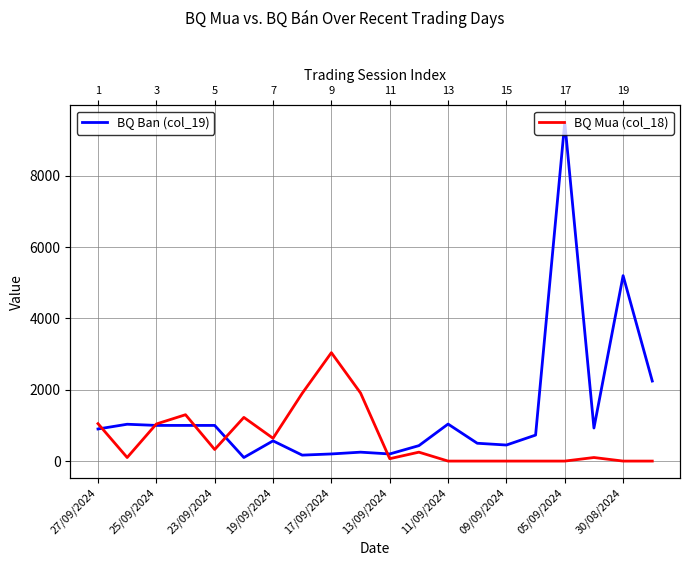

How many times do BQ Ban (col_19) and BQ Mua (col_18) cross each other?

5